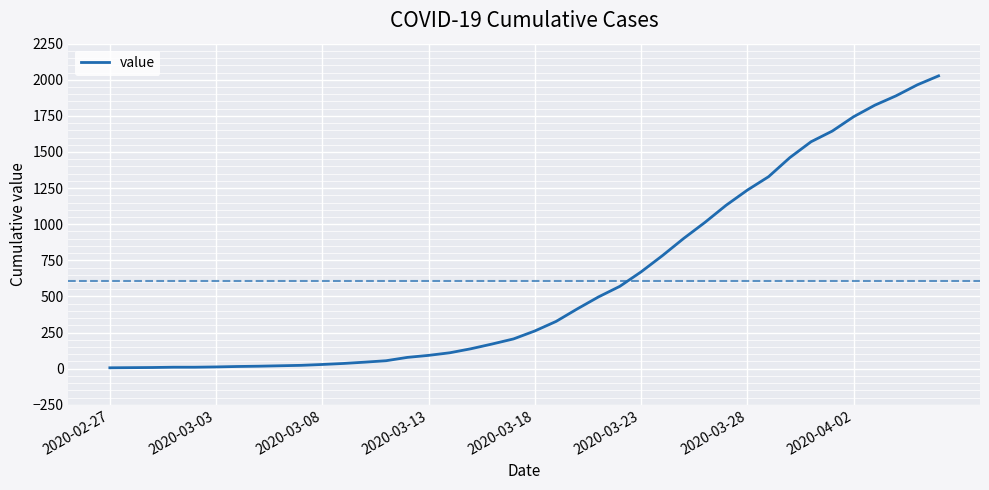

What is the difference between the second highest and minimum values?

1959